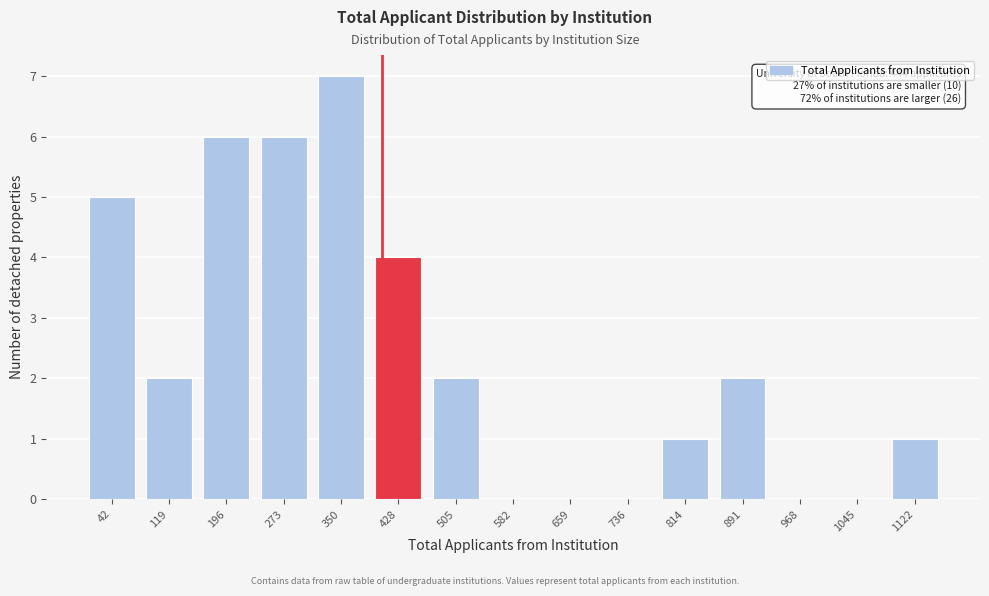

Reading left to right, list all the values displayed in this chart.

42=5	119=2	196=6	273=6	350=7	428=4	505=2	582=0	659=0	736=0	814=1	891=2	968=0	1045=0	1122=1